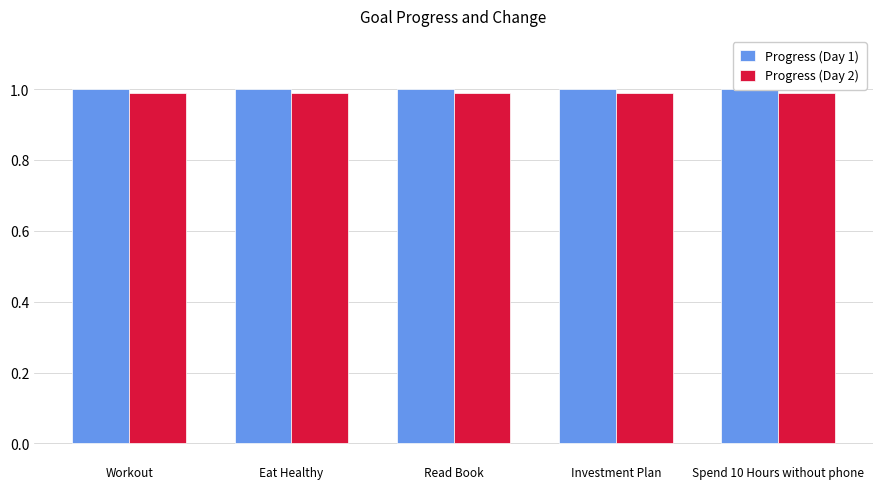

What is the value of the Progress (Day 1) bar at the 4th from the left?

1.0